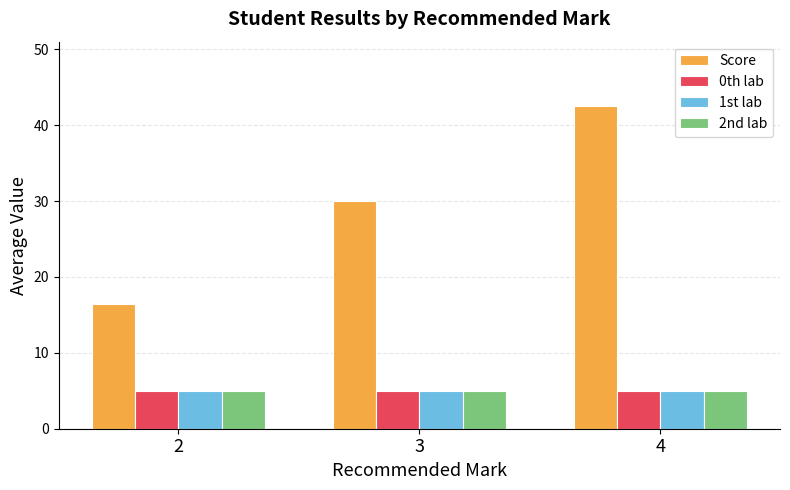

The value of 2nd lab at 4 is 1.5. True or false?

False